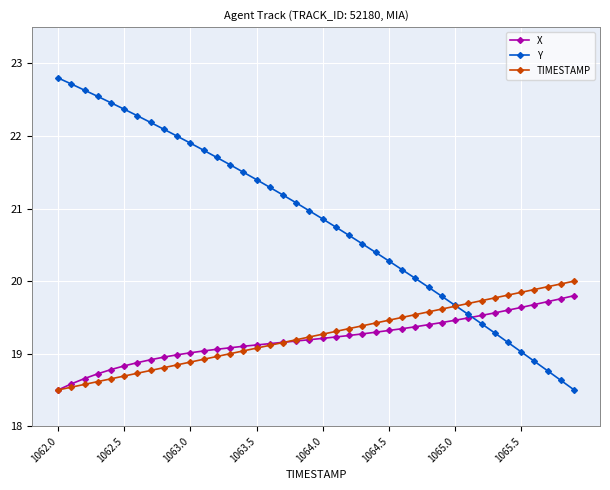

Which series has the largest range (max minus min)?

Y